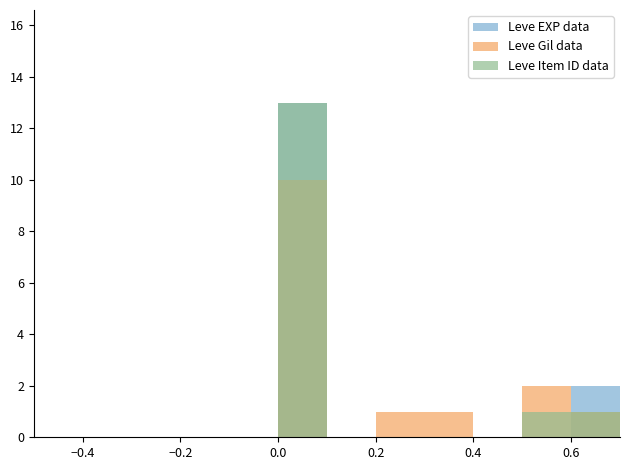

What is the difference between the maximum and minimum values in the Leve Gil data series?

10